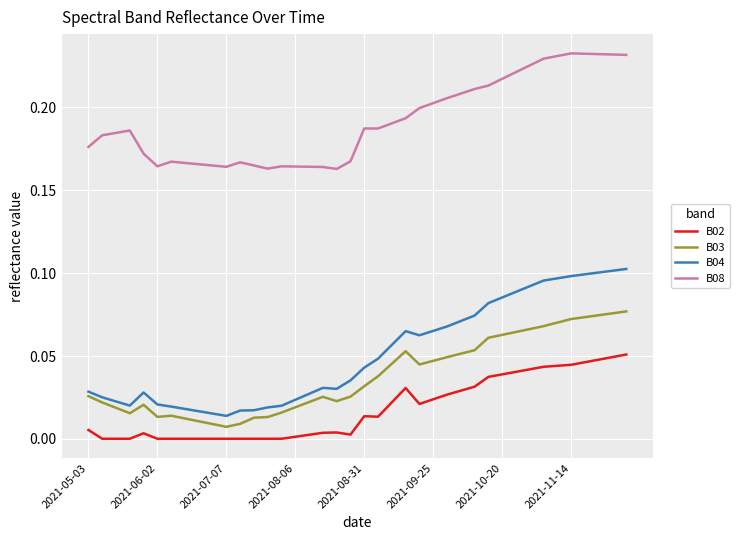

True or false: B04 and B08 intersect in this chart.

False